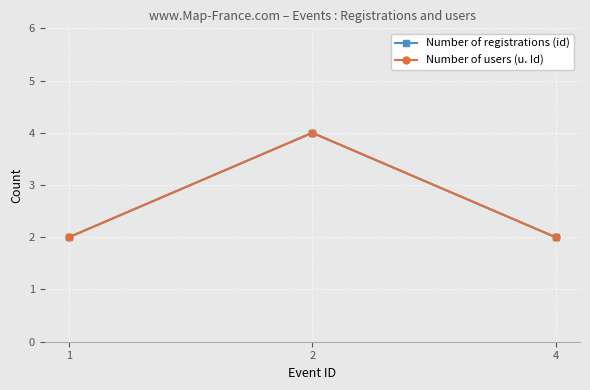

Does the chart have visible grid lines?

Yes